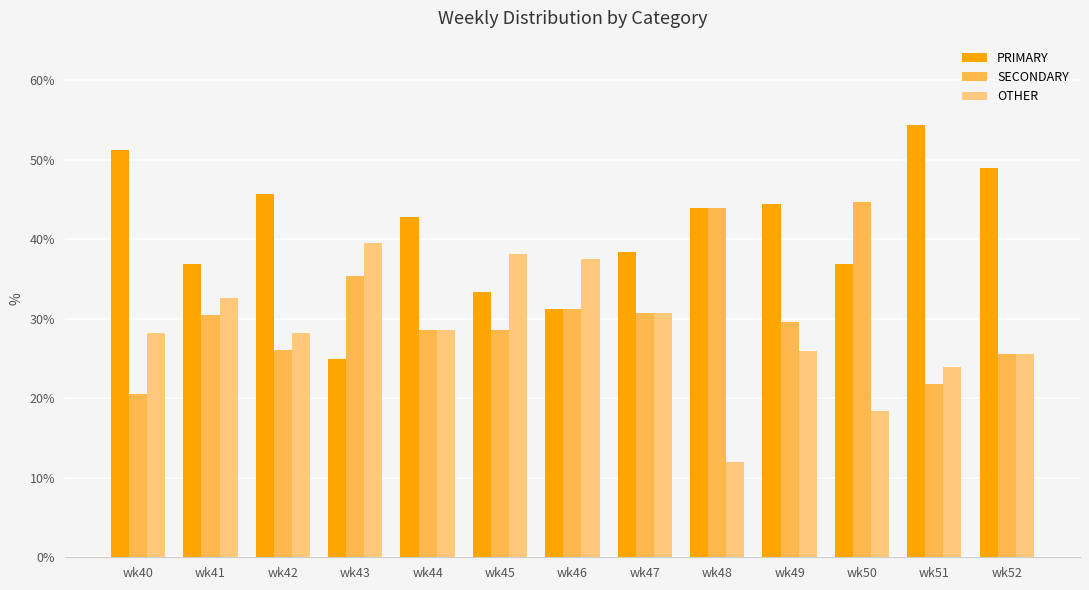

Which series has the largest total across all categories?

PRIMARY